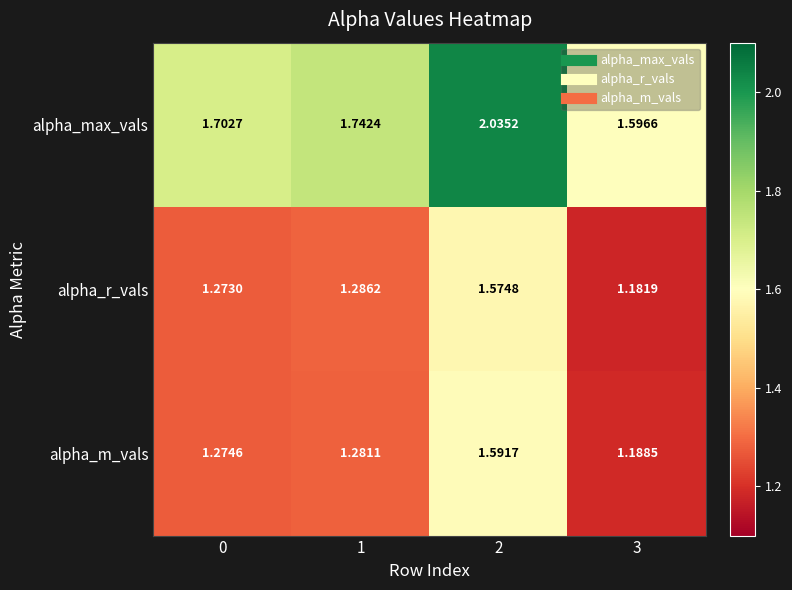

Which series has the largest range (max minus min)?

alpha_max_vals